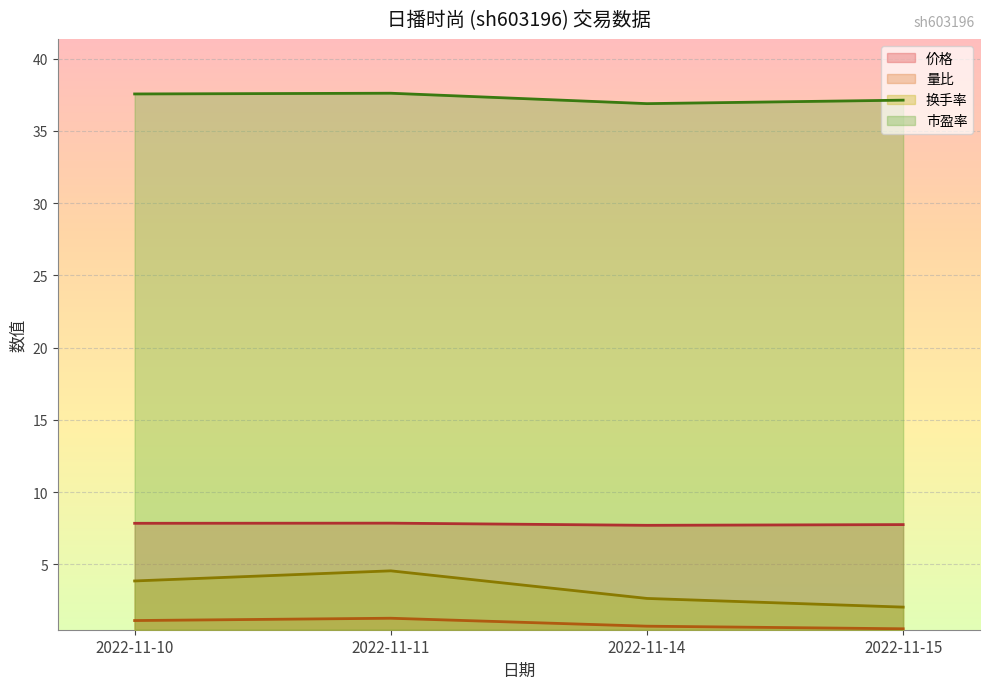

What is the sum of the 量比 values at 2022-11-15 and 2022-11-10?

1.7